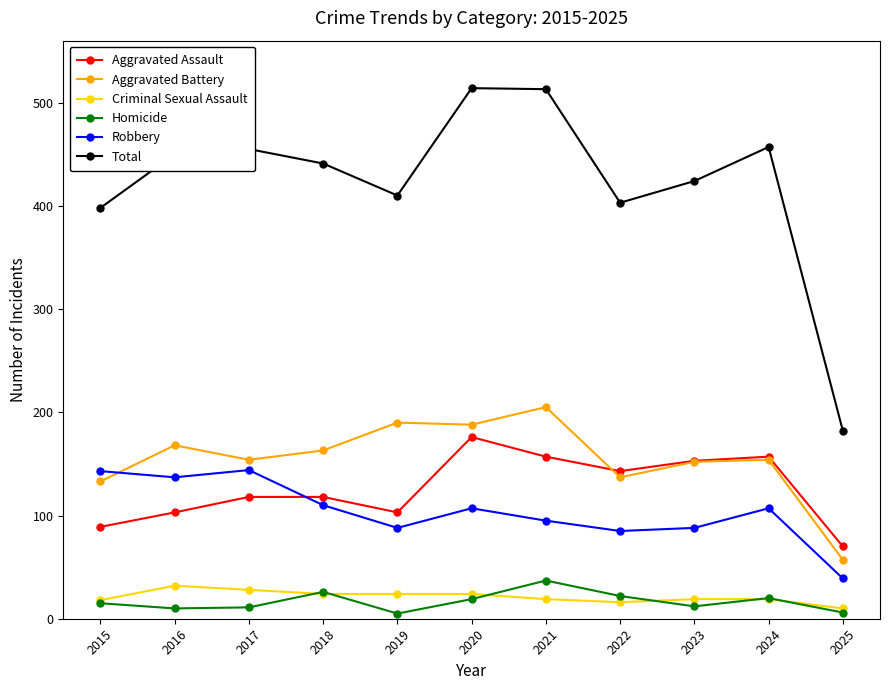

What is the maximum value shown in the chart?

514